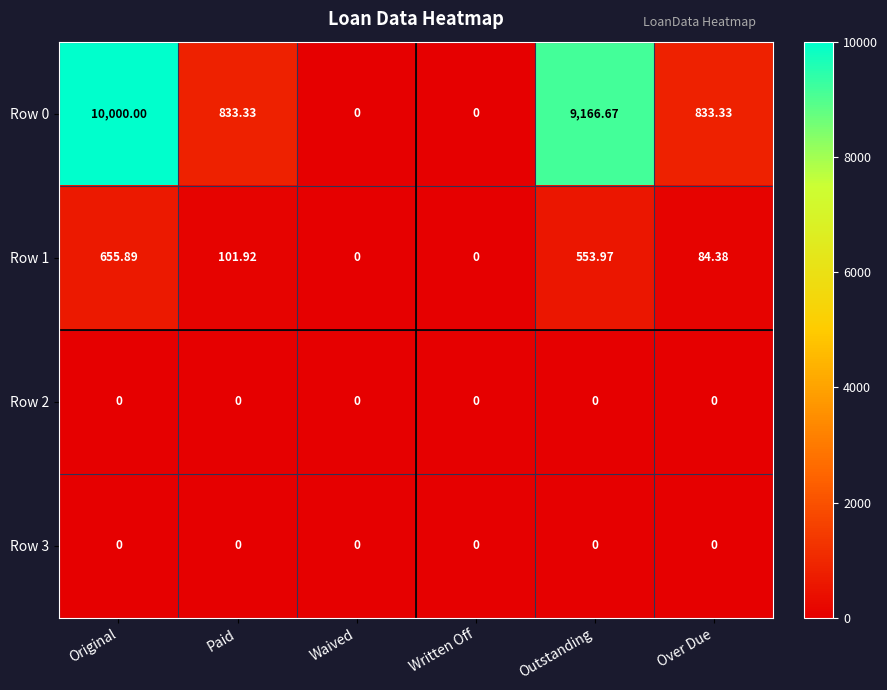

Where does the Row 1 series first go above 101?

Original